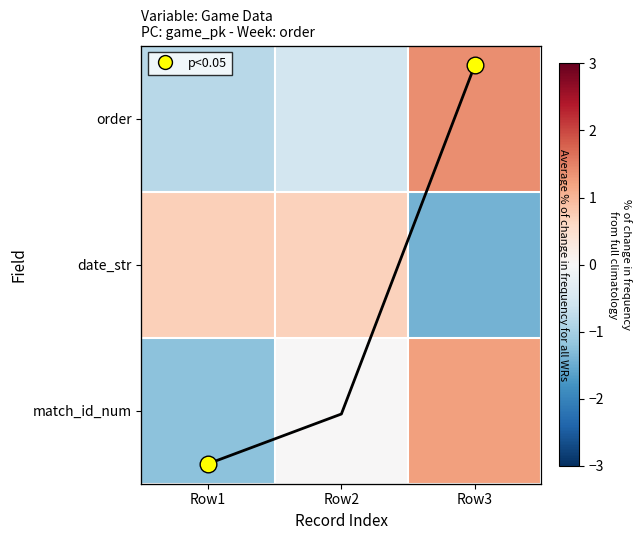

Which category has the highest value in the match_id_num series?

Row3